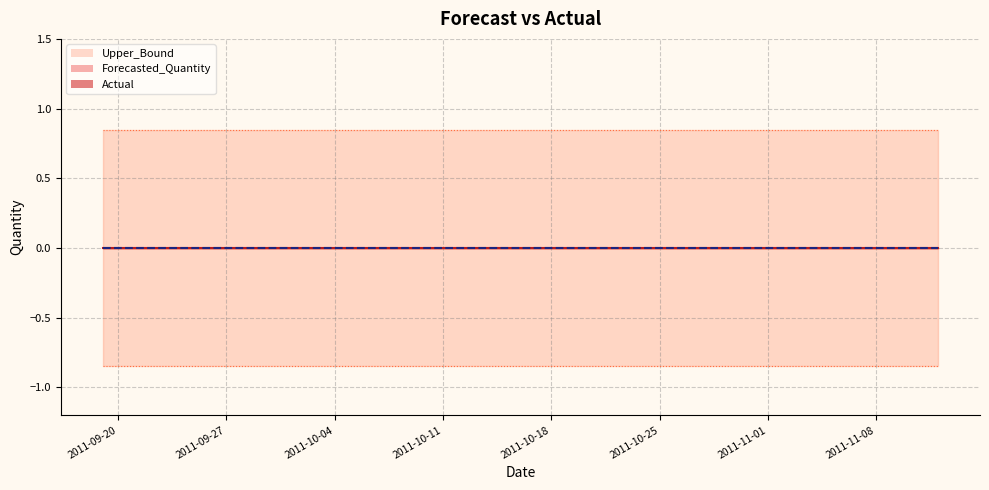

Where is Upper_Bound nearest to the value 0?

2011-09-19